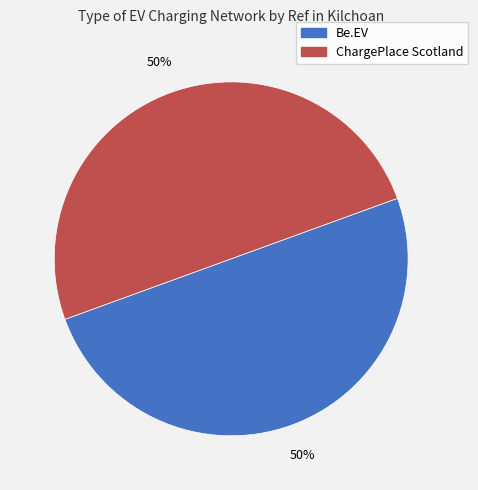

To the nearest percent, what is the average slice percentage?

50%